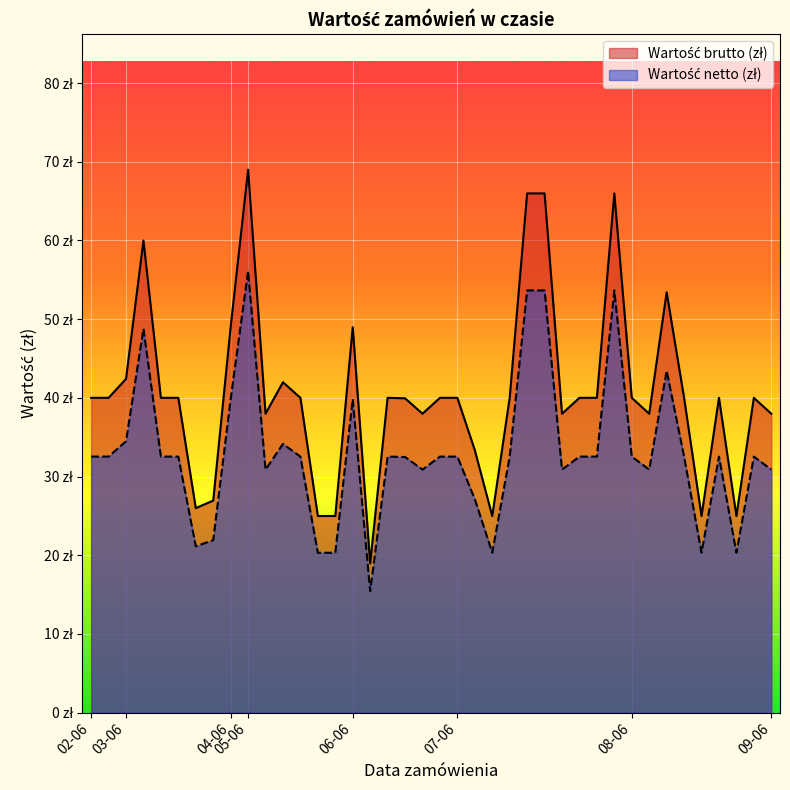

What is the highest value of the Wartość netto (zł) series?

56.1